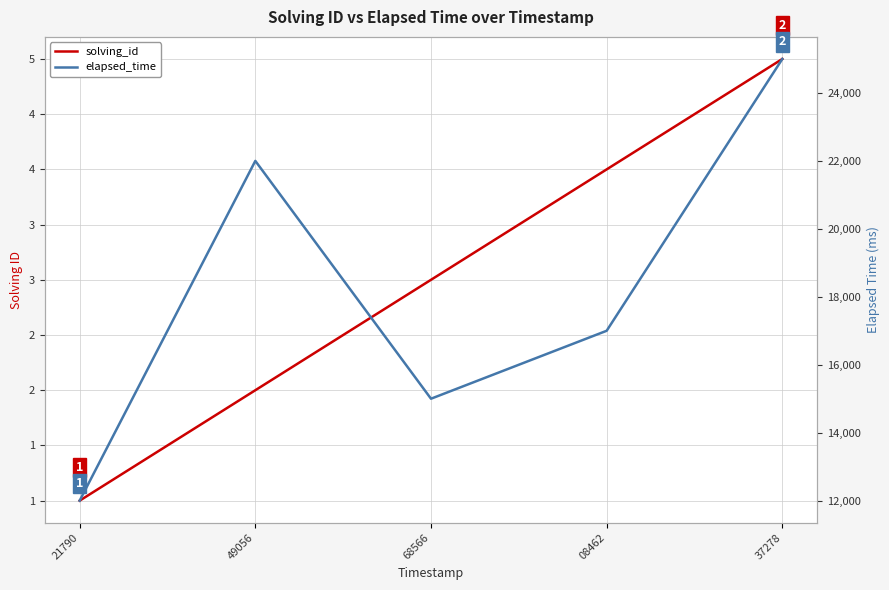

Rank the series at 68566 from lowest to highest value.

solving_id, elapsed_time